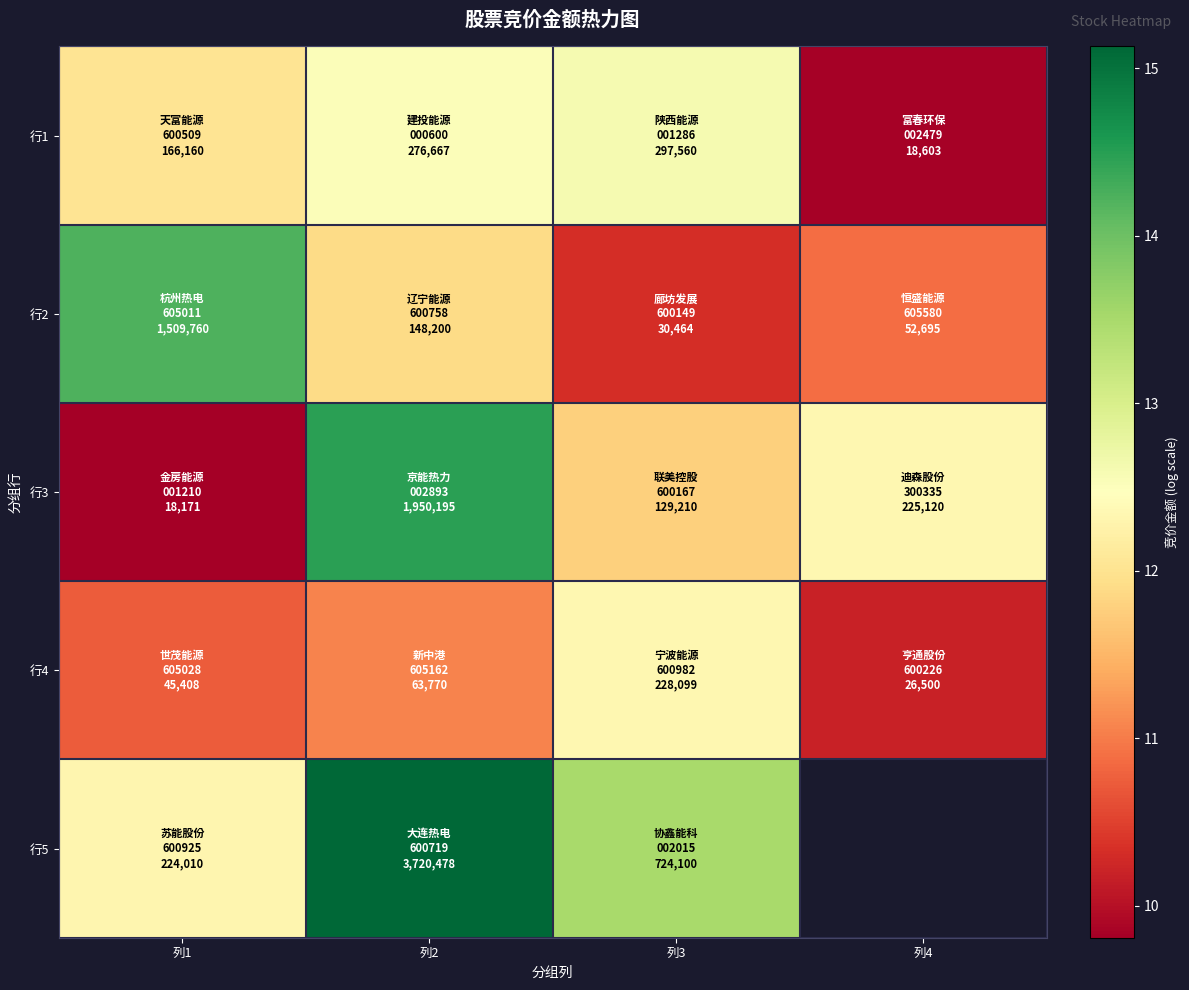

What is the total value across all series at 列2?

65.1